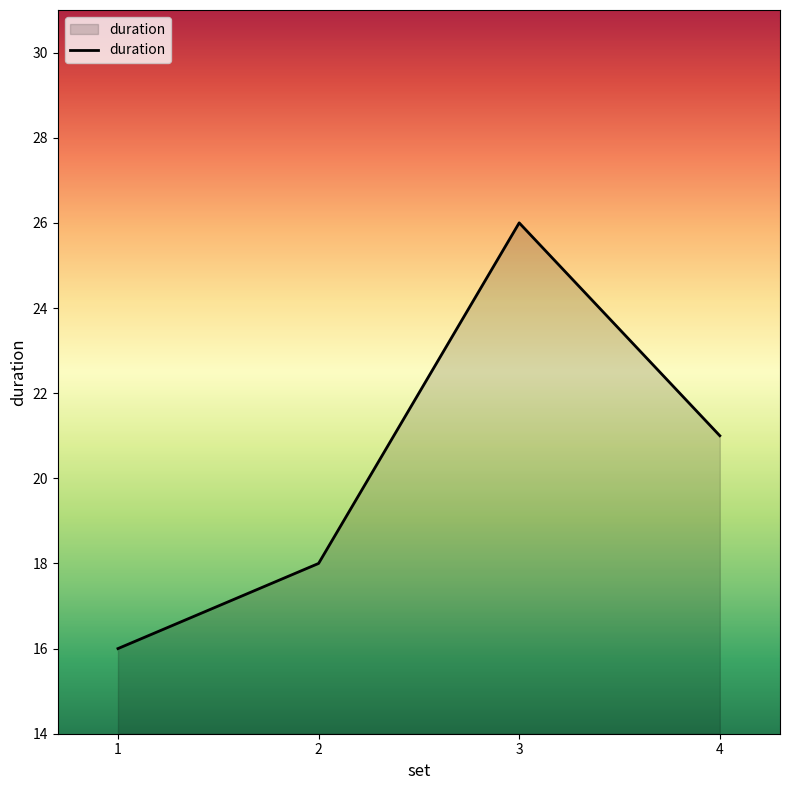

True or false: the data shows 7 at 2.

False